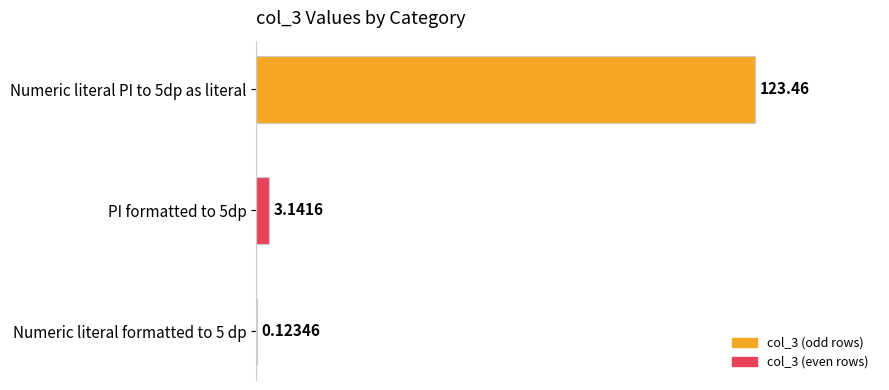

What is the ratio of the value at Numeric literal PI to 5dp as literal to the value at PI formatted to 5dp?

39.3